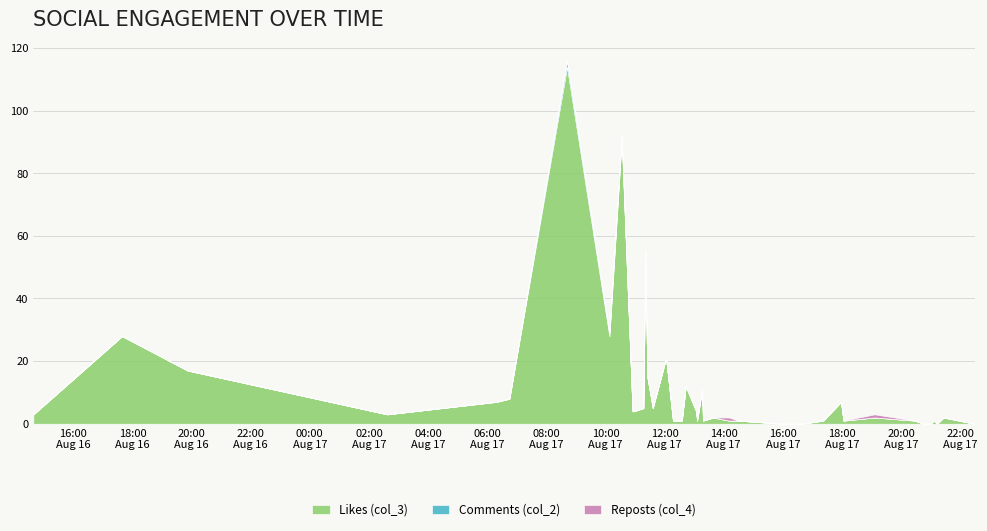

At which category does Comments (col_2) reach its first local peak?

2022-08-17 08:42